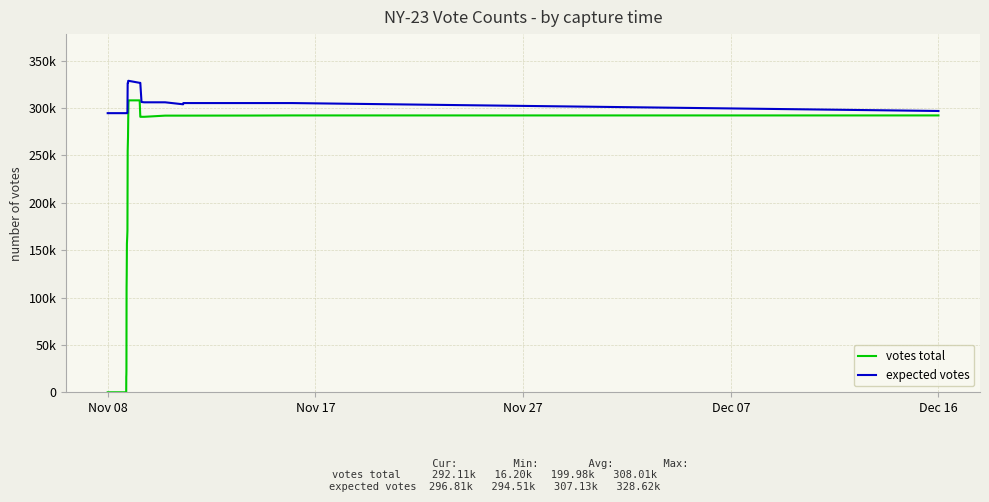

What is the average value of the expected votes series?

307129